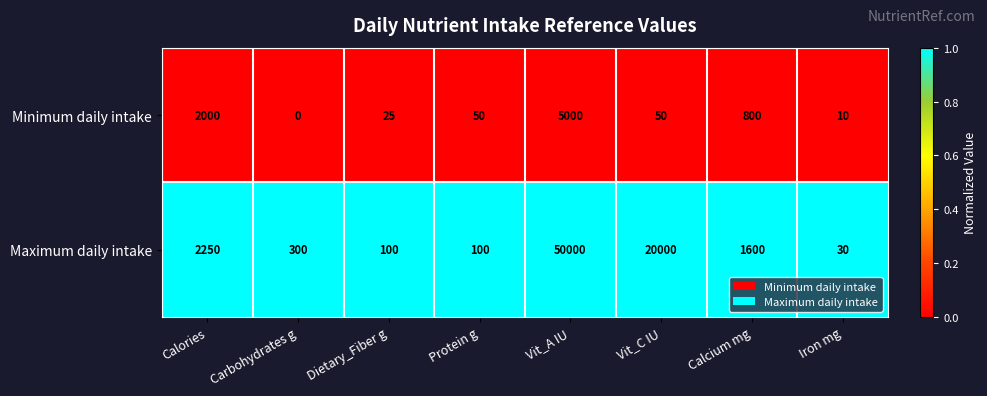

The value of Maximum daily intake at Vit_A IU is 13769. True or false?

False